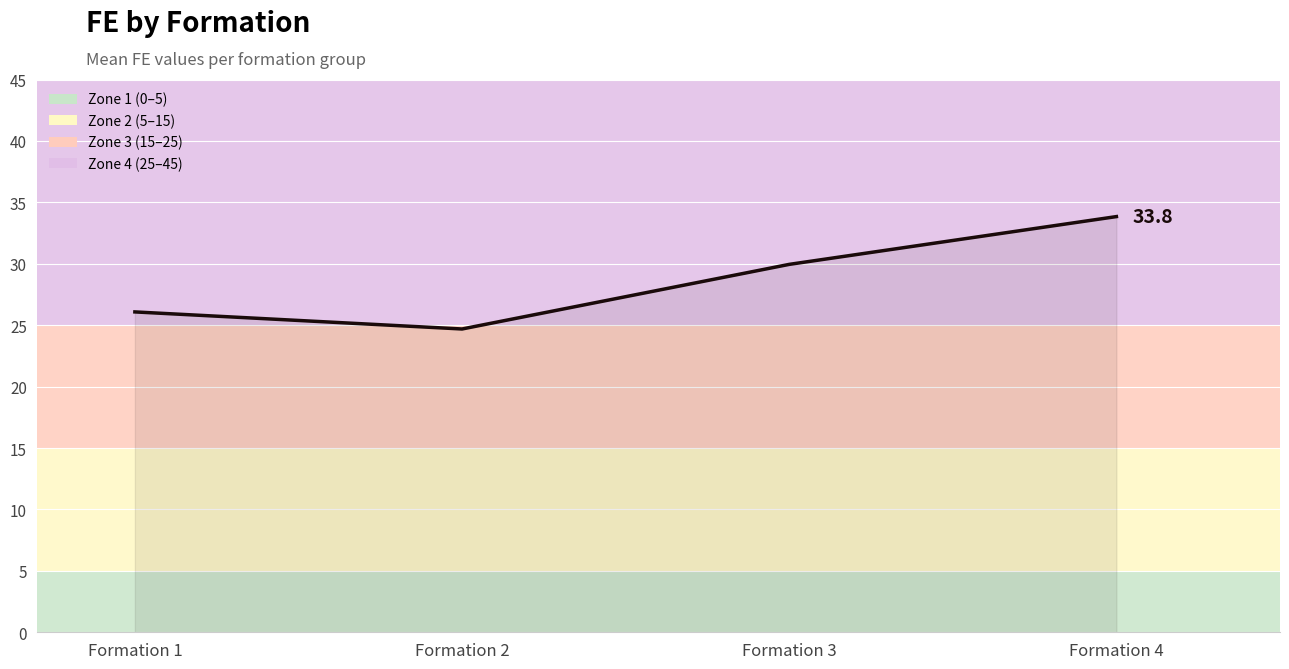

How many values are below 29?

2